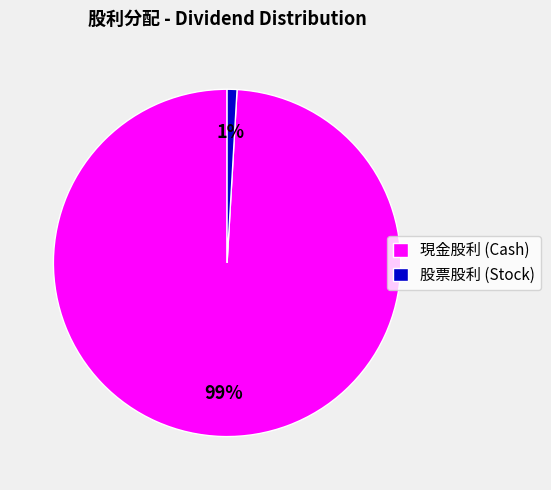

How many slices are in this pie chart?

2